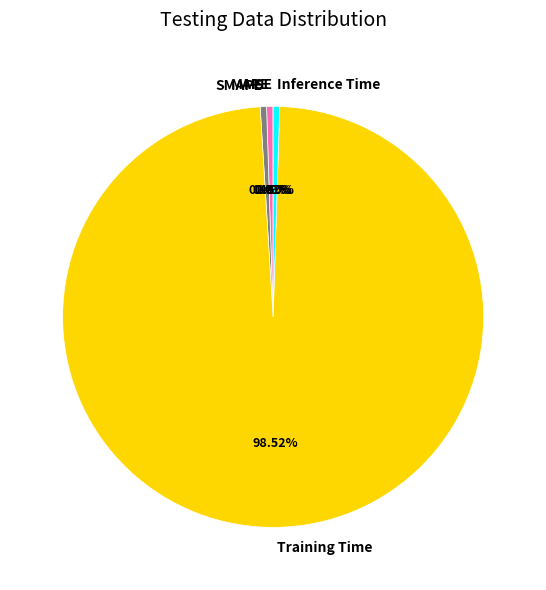

Is the sum of Inference Time and Training Time greater than half?

Yes